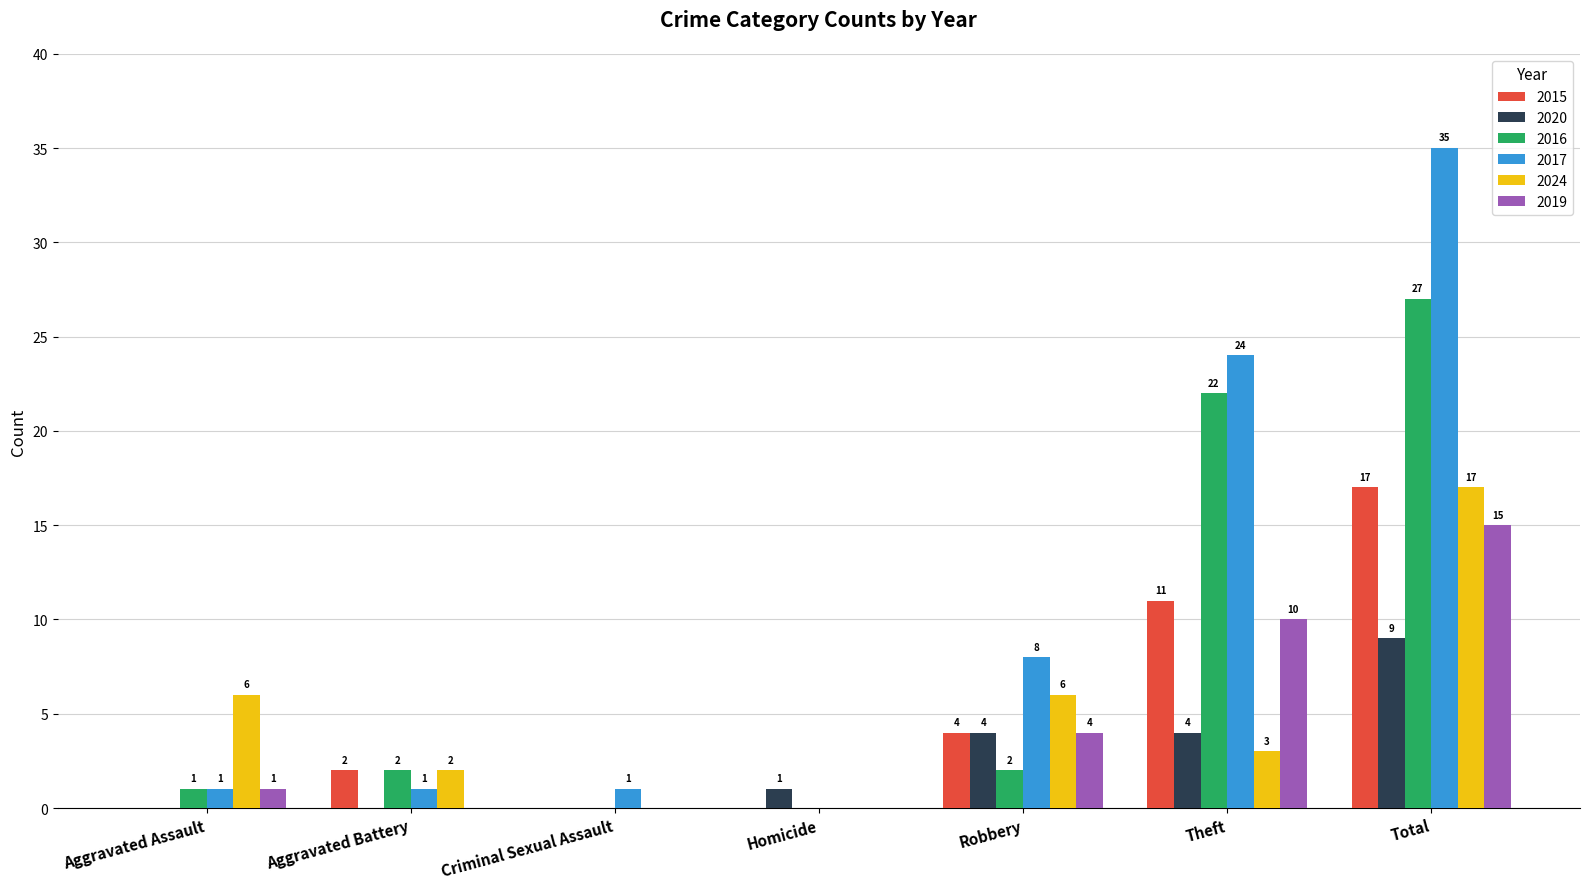

Reading right to left, list all the values displayed in this chart.

2015: Total=17	Theft=11	Robbery=4	Homicide=0	Criminal Sexual Assault=0	Aggravated Battery=2	Aggravated Assault=0
2020: Total=9	Theft=4	Robbery=4	Homicide=1	Criminal Sexual Assault=0	Aggravated Battery=0	Aggravated Assault=0
2016: Total=27	Theft=22	Robbery=2	Homicide=0	Criminal Sexual Assault=0	Aggravated Battery=2	Aggravated Assault=1
2017: Total=35	Theft=24	Robbery=8	Homicide=0	Criminal Sexual Assault=1	Aggravated Battery=1	Aggravated Assault=1
2024: Total=17	Theft=3	Robbery=6	Homicide=0	Criminal Sexual Assault=0	Aggravated Battery=2	Aggravated Assault=6
2019: Total=15	Theft=10	Robbery=4	Homicide=0	Criminal Sexual Assault=0	Aggravated Battery=0	Aggravated Assault=1